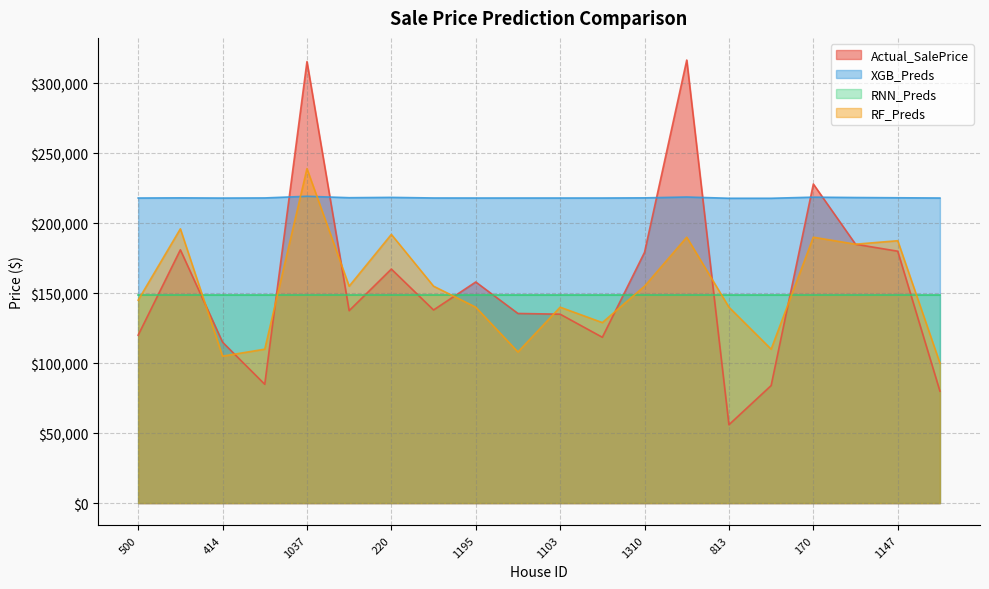

Does the chart have visible grid lines?

Yes